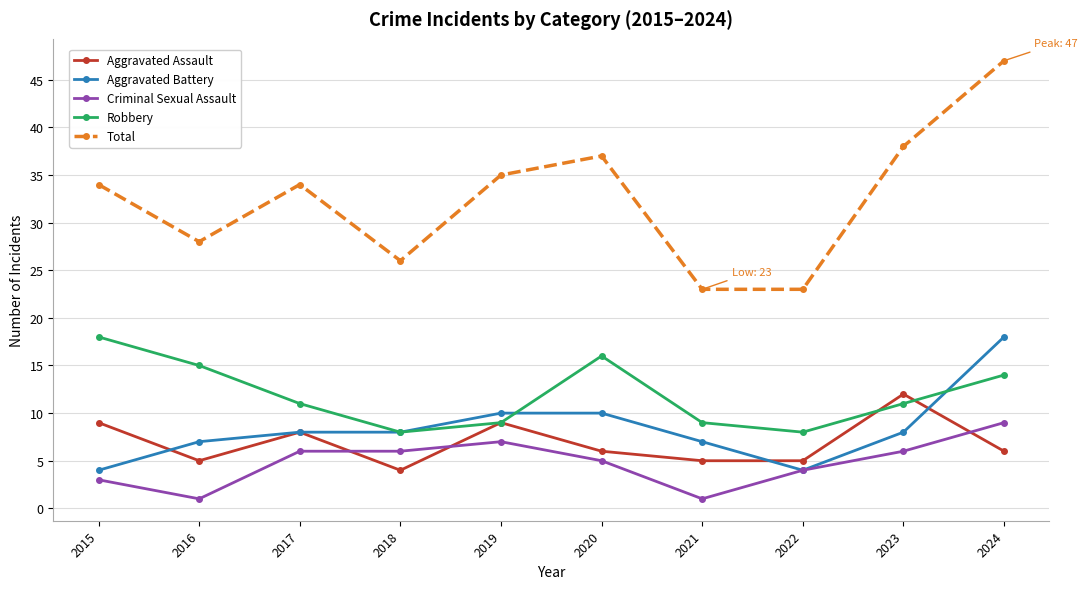

At which label is Robbery closest to 13?

2024